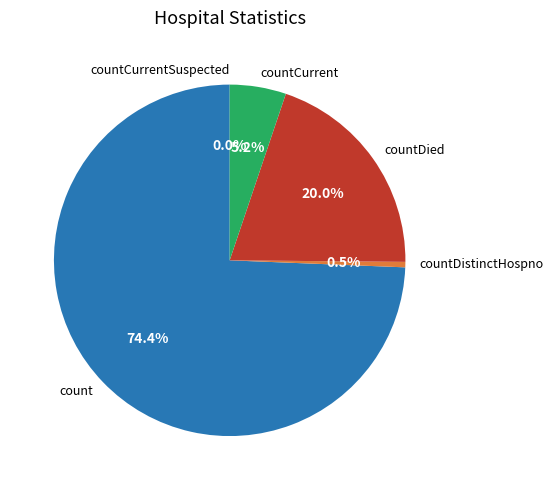

Does any single category account for the majority?

Yes